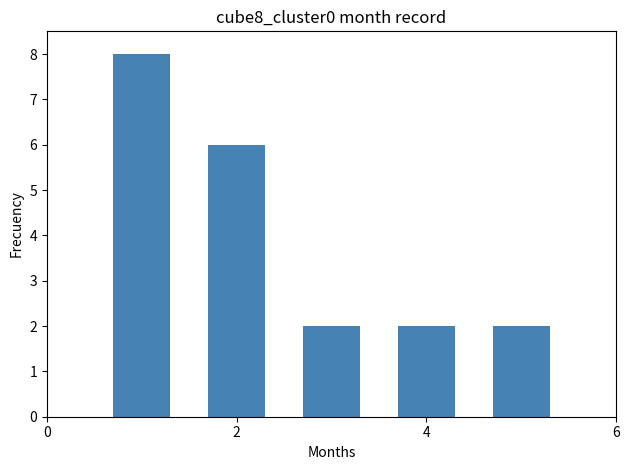

What is the greatest value displayed?

8